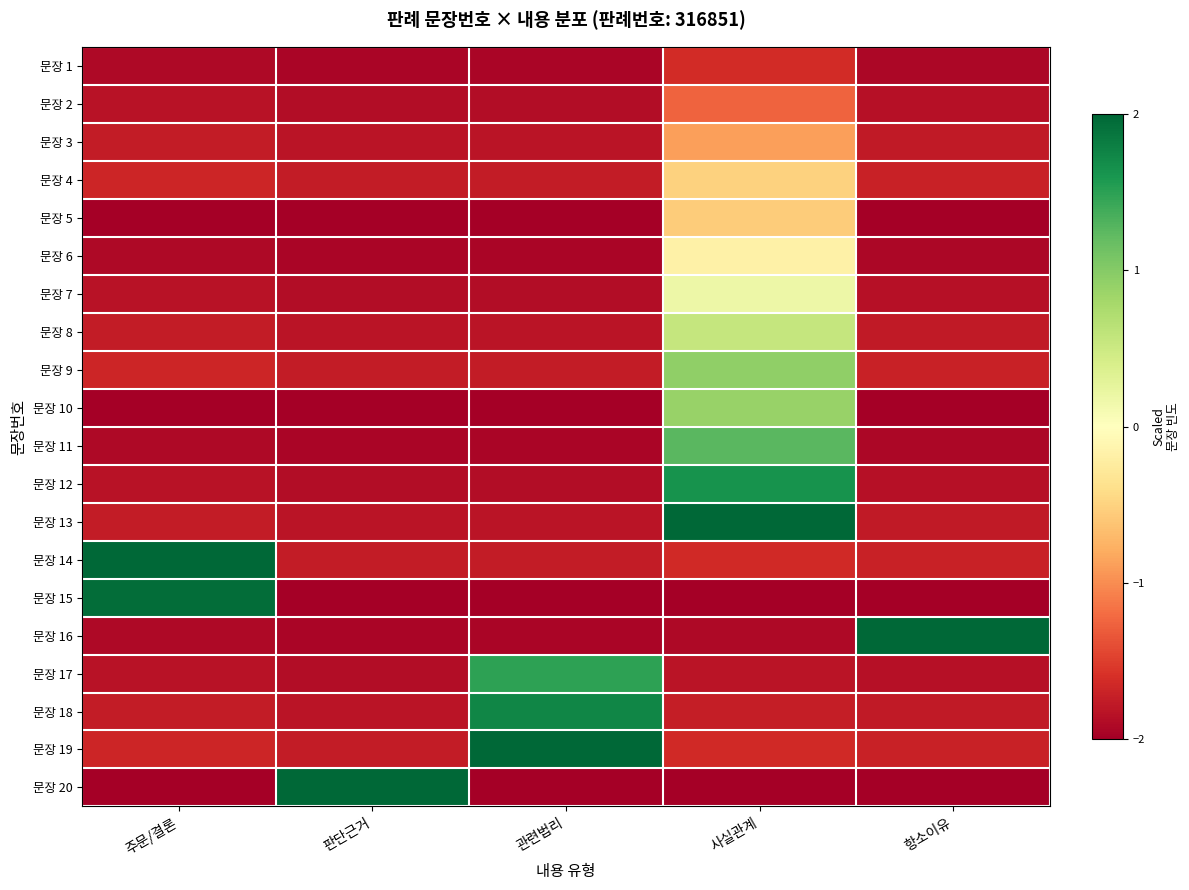

Which category has the lowest value across all series?

주문/결론